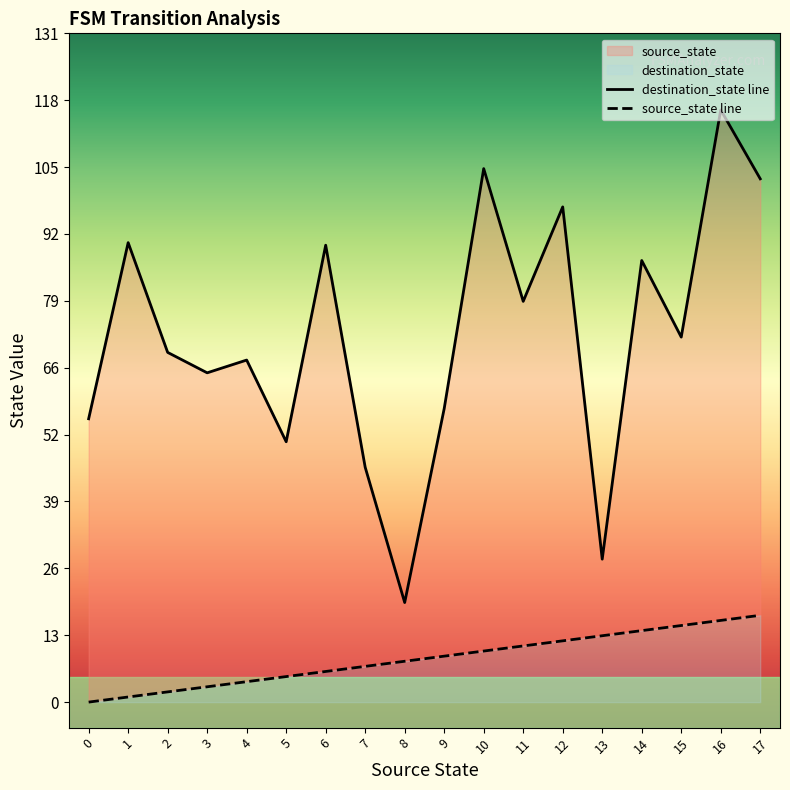

Where is the first local minimum for destination_state line?

3